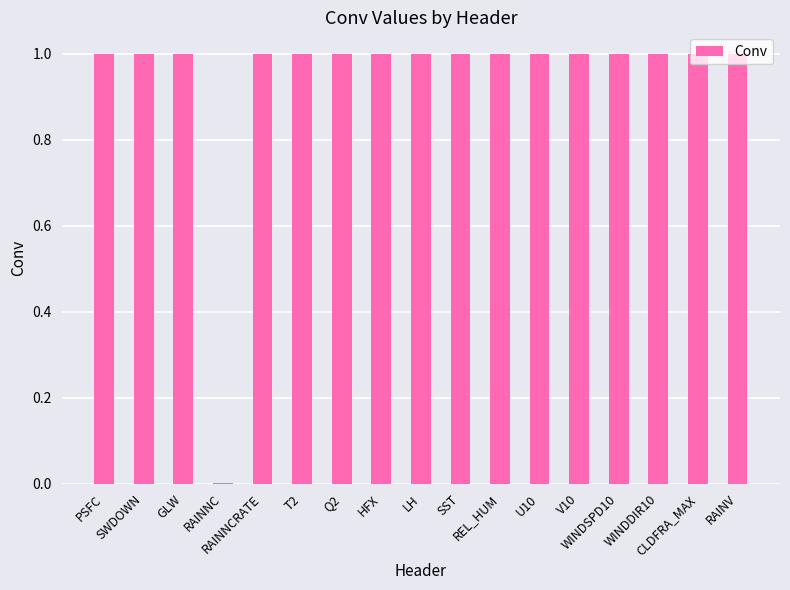

What is the average value?

0.9